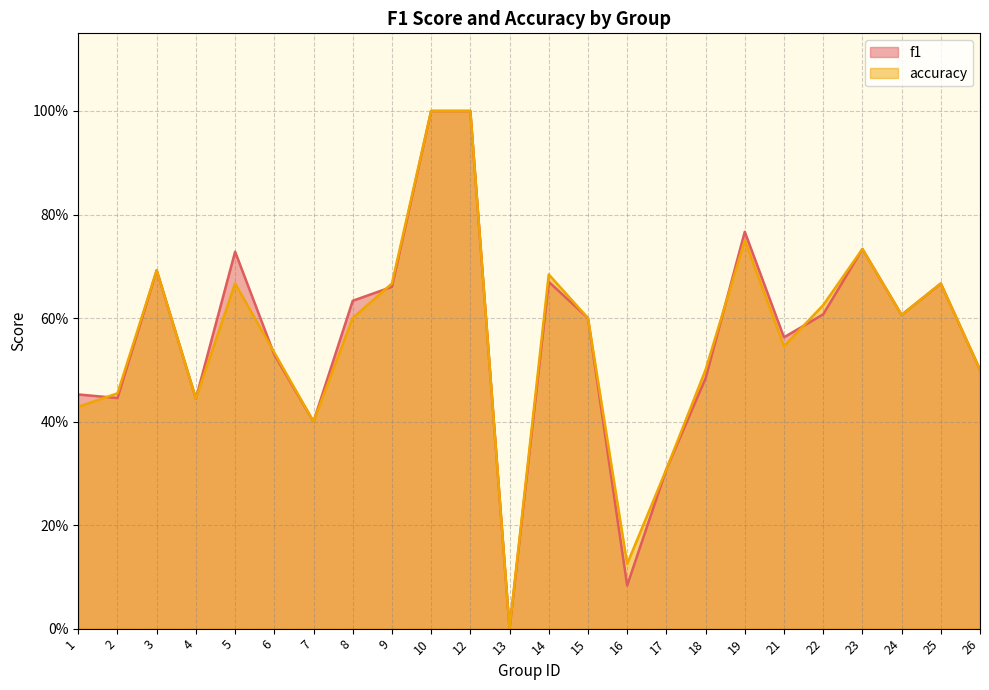

Is it true that f1 equals 0.7 at 14?

True